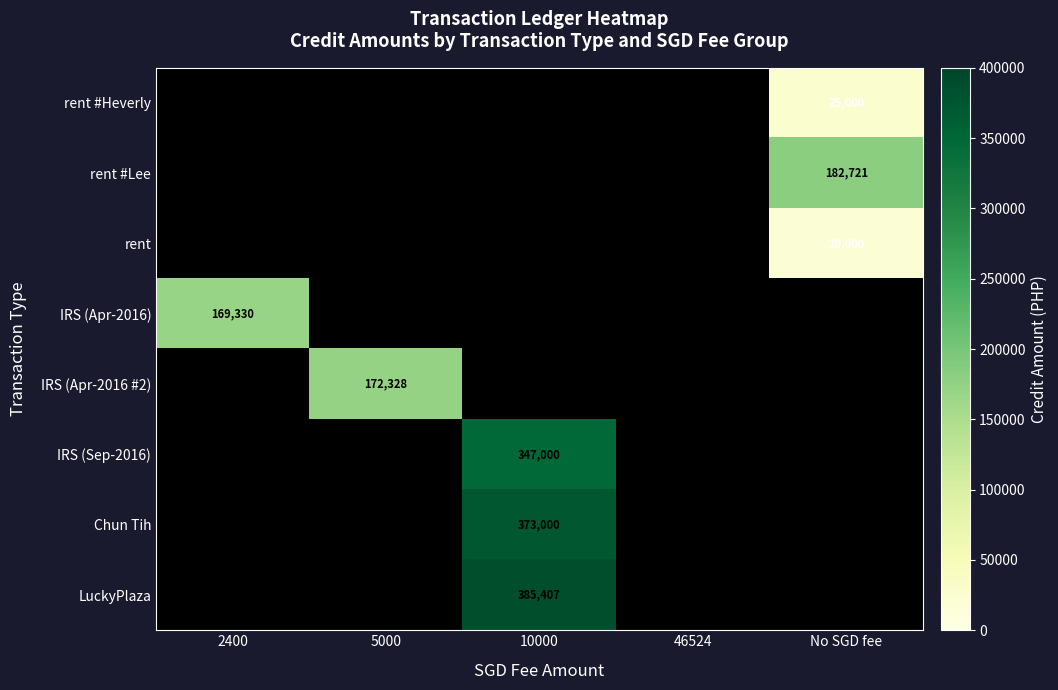

Is it true that IRS (Apr-2016) equals 65009 at 2400?

False